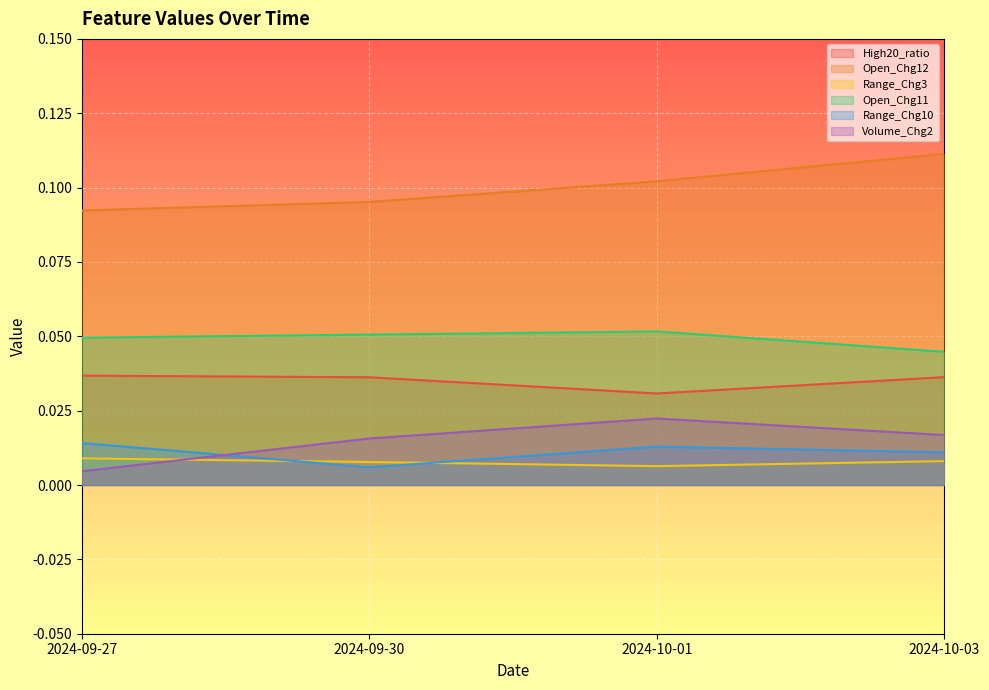

Reading left to right, transcribe all the data shown in this chart.

High20_ratio: 2024-09-27=0.0	2024-09-30=0.0	2024-10-01=0.0	2024-10-03=0.0
Open_Chg12: 2024-09-27=0.1	2024-09-30=0.1	2024-10-01=0.1	2024-10-03=0.1
Range_Chg3: 2024-09-27=0.0	2024-09-30=0.0	2024-10-01=0.0	2024-10-03=0.0
Open_Chg11: 2024-09-27=0.0	2024-09-30=0.1	2024-10-01=0.1	2024-10-03=0.0
Range_Chg10: 2024-09-27=0.0	2024-09-30=0.0	2024-10-01=0.0	2024-10-03=0.0
Volume_Chg2: 2024-09-27=0.0	2024-09-30=0.0	2024-10-01=0.0	2024-10-03=0.0